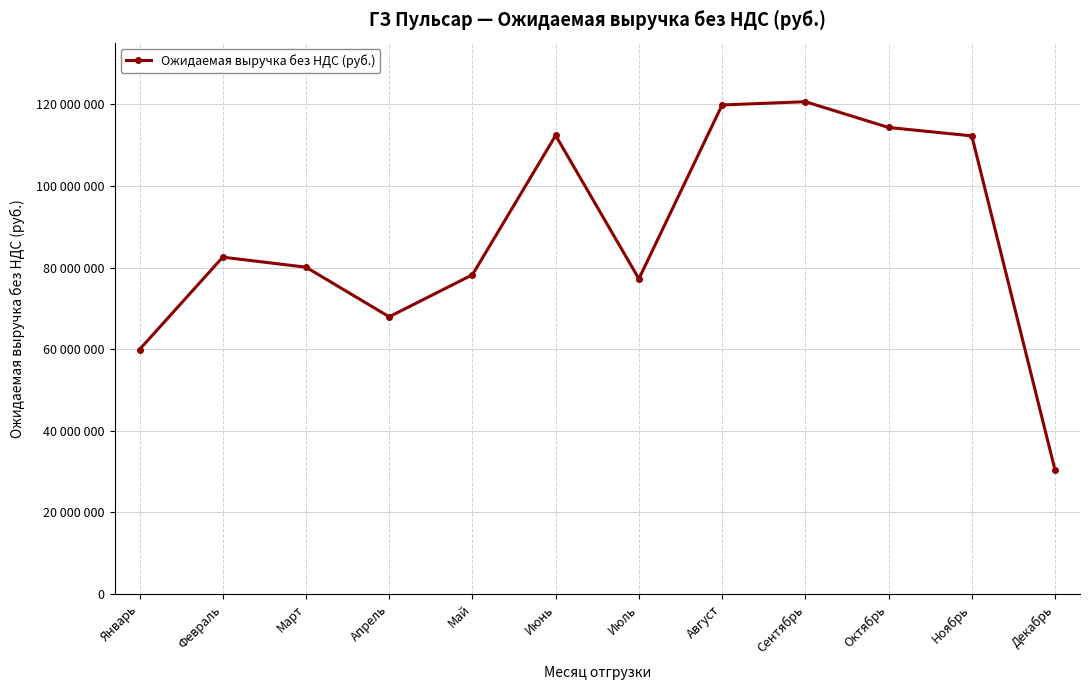

Does the chart have visible grid lines?

Yes